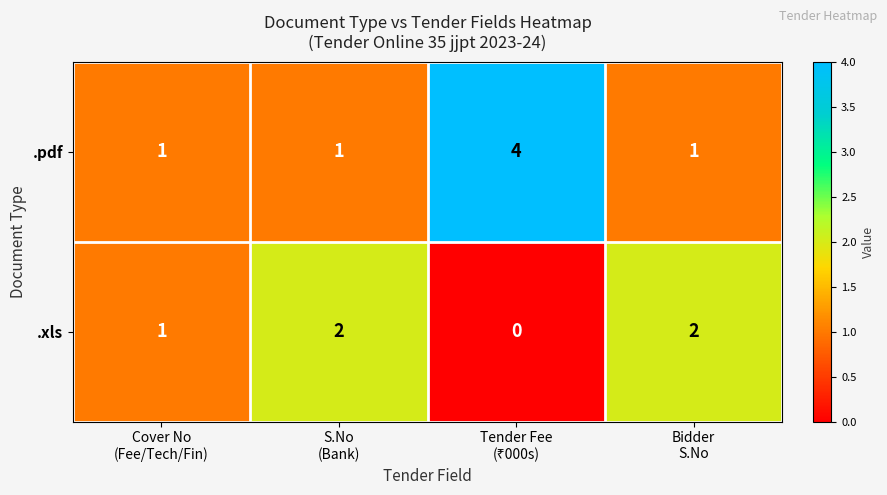

What is the highest value of the .pdf series?

4